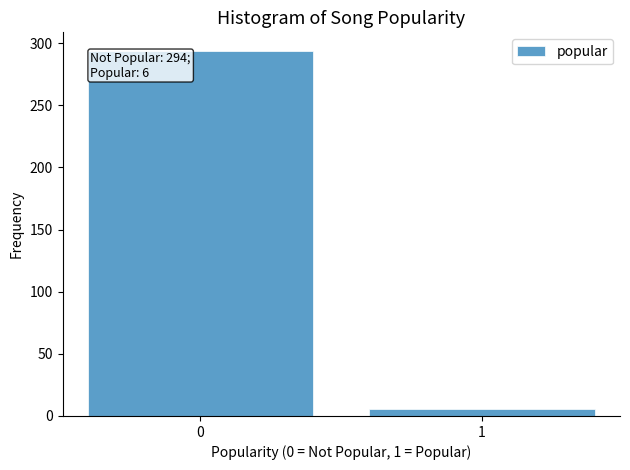

Reading left to right, what are all the values shown in this chart?

294	6